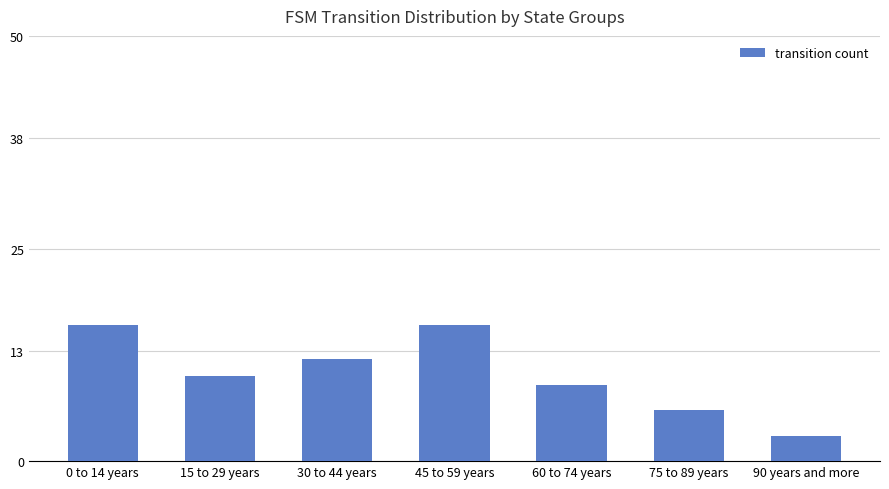

What is the difference between the maximum and minimum values?

13